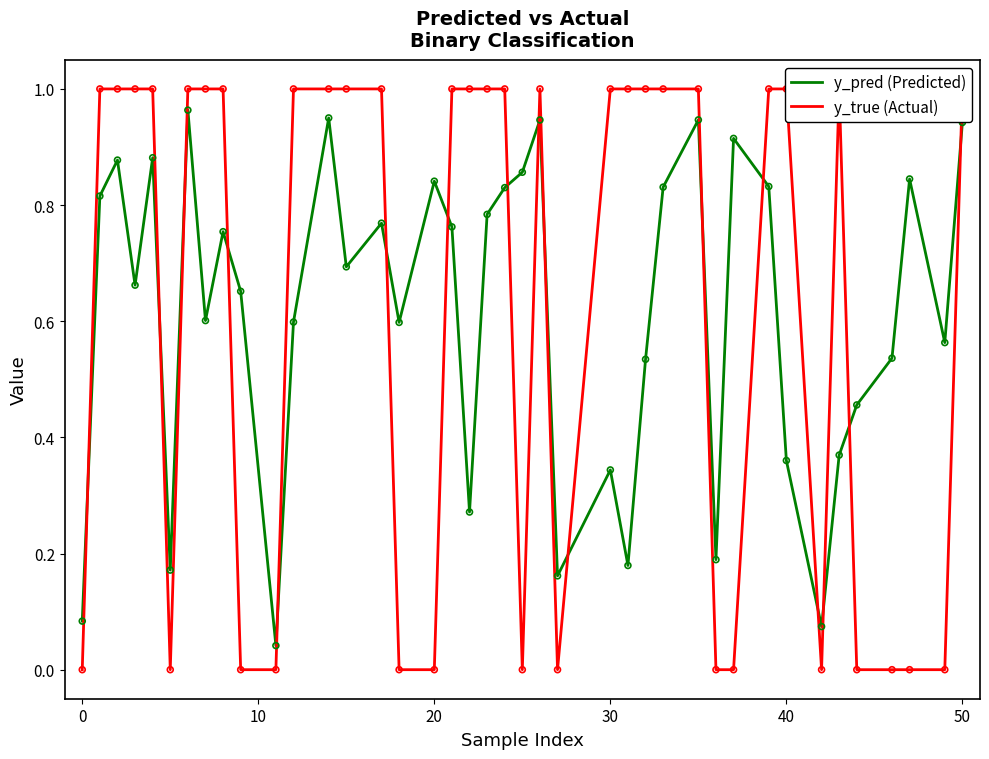

Is the value of y_pred (Predicted) at 20 greater than the value of y_true (Actual) at 12?

No